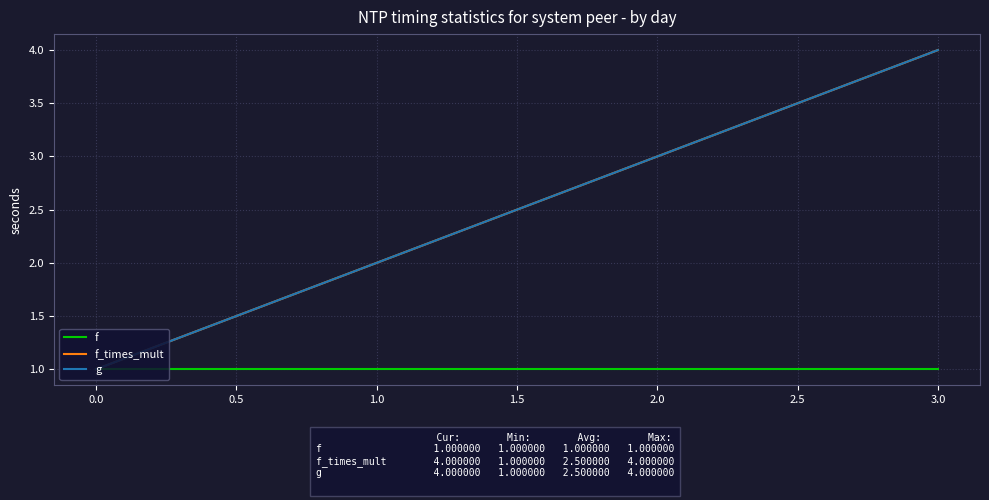

What is the smallest value displayed?

1.0